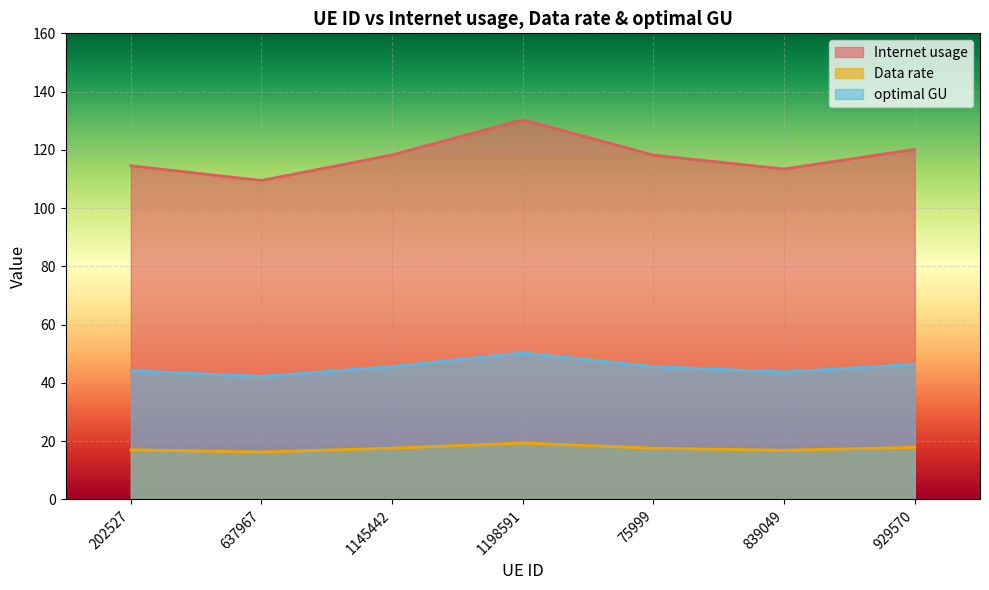

True or false: Internet usage has a value of 66.7 at 839049.

False